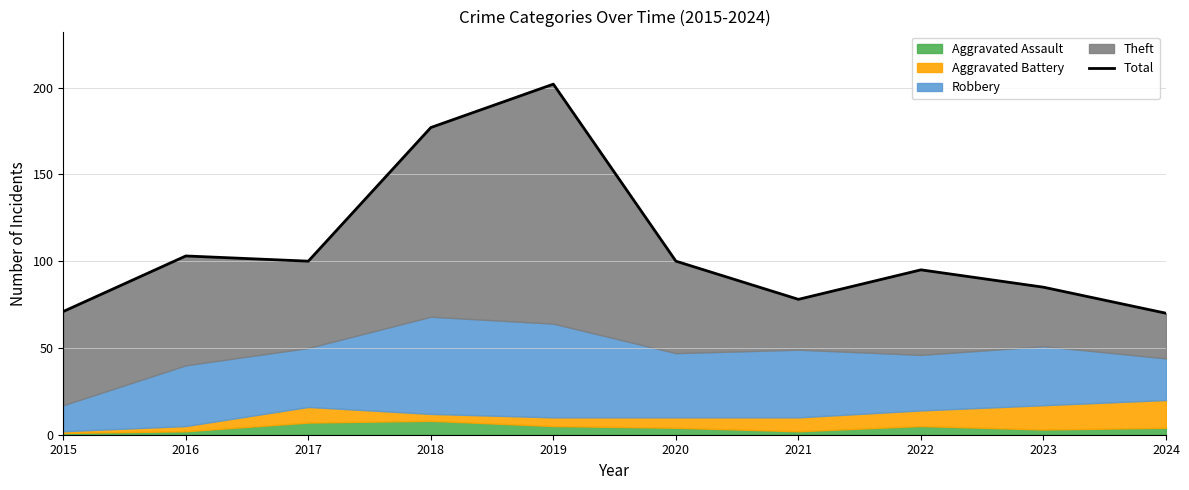

At which label does the data first exceed 100?

2016